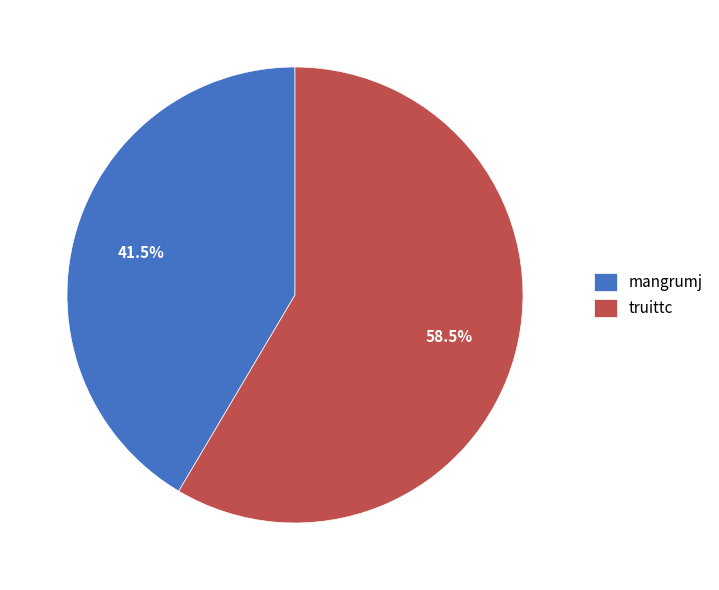

What portion of the pie excludes mangrumj?

58.5%